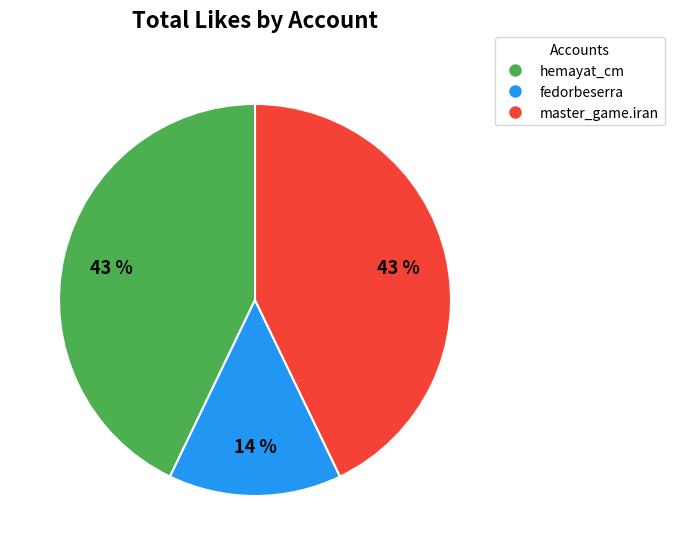

Does any single category account for the majority?

No